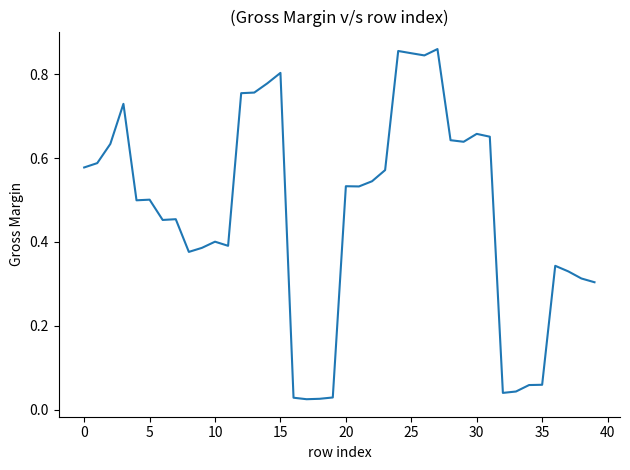

Does the chart display data point markers on the line(s)?

No